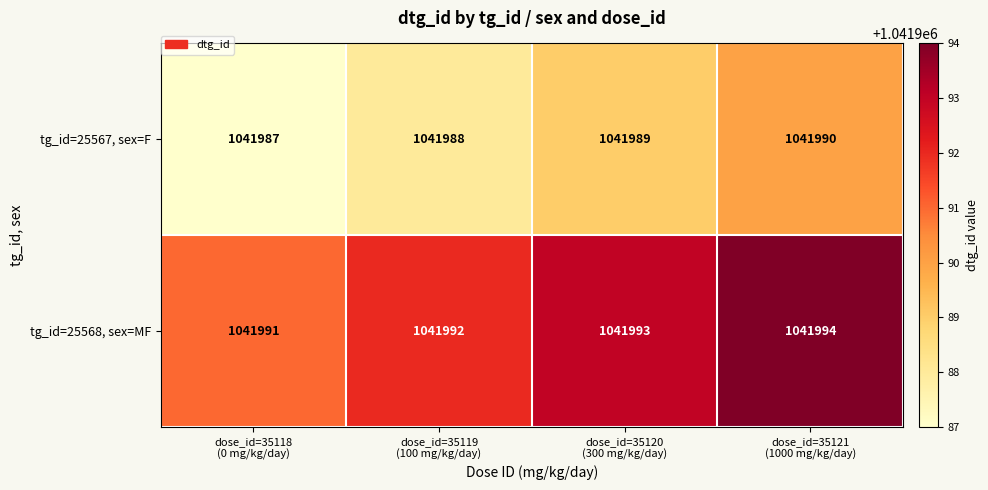

List the series in order of their overall mean, lowest first.

tg_id=25567, sex=F, tg_id=25568, sex=MF